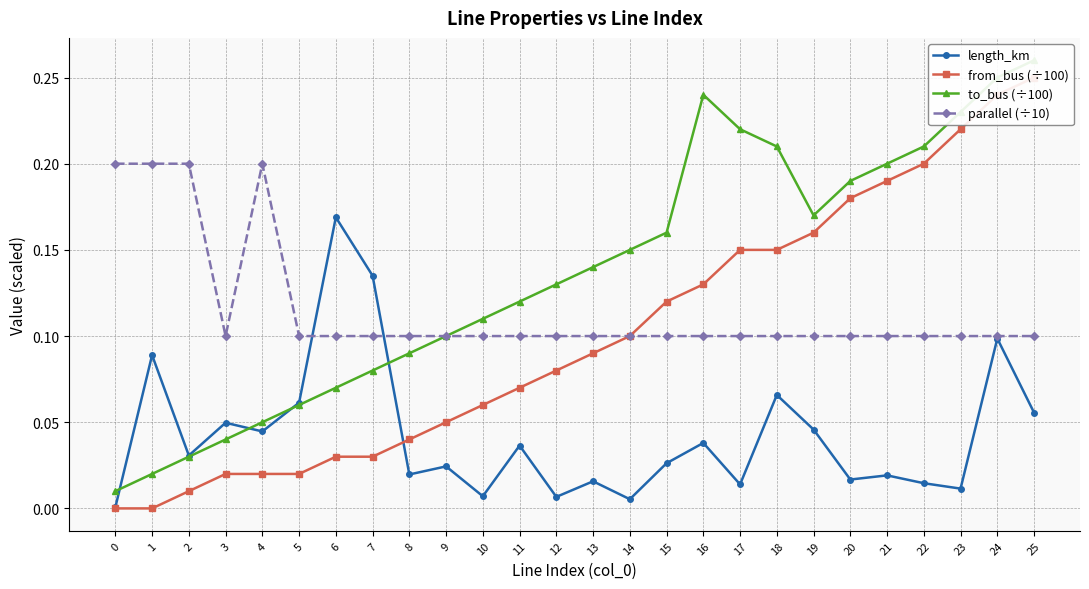

How many lines are shown in the chart?

4